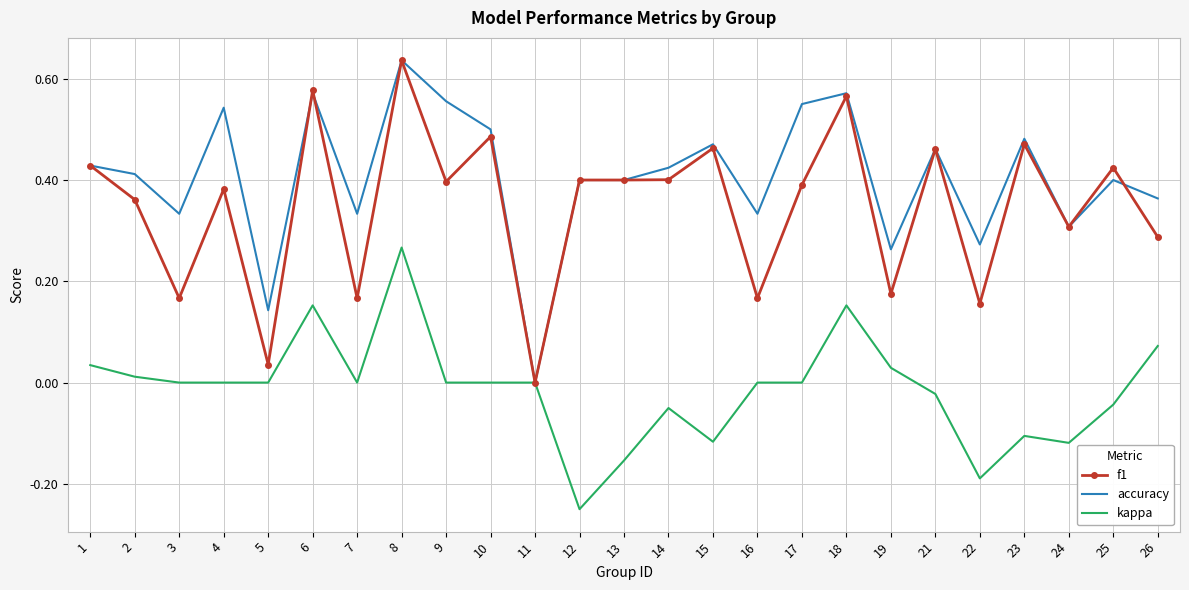

At which category is the sum across all series the highest?

8